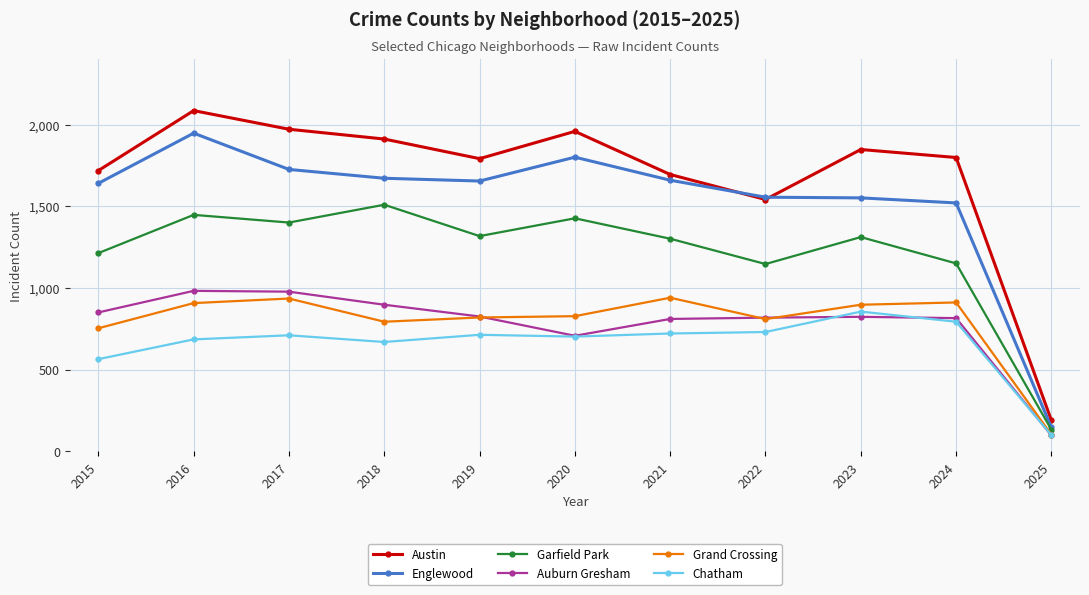

True or false: Austin and Grand Crossing cross at least once.

False